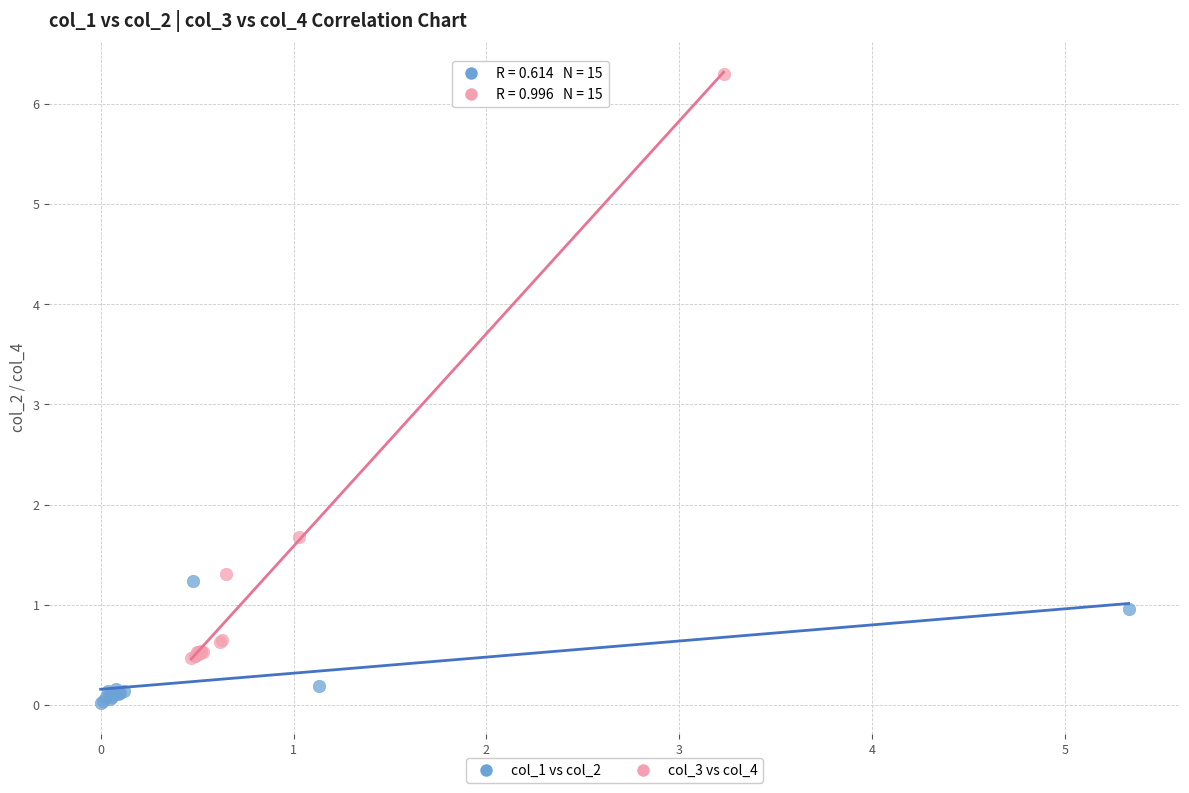

Which series contains the highest Y value?

col_3 vs col_4